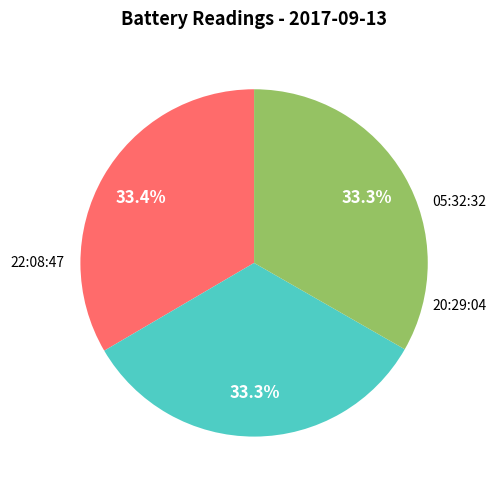

What is the smallest slice in the pie chart?

2017-09-13 20:29:04+00:00